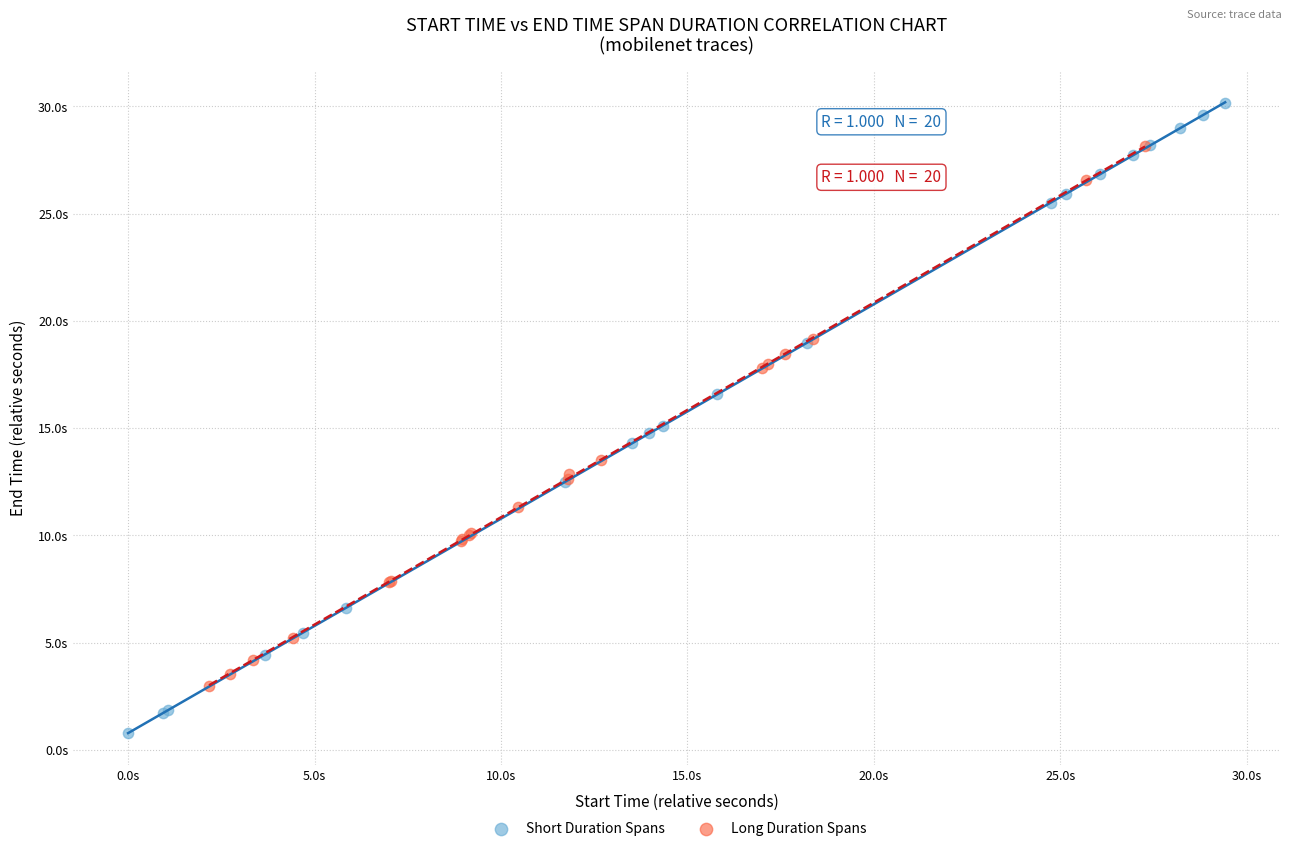

Which series reaches the maximum Y coordinate?

Short Duration Spans